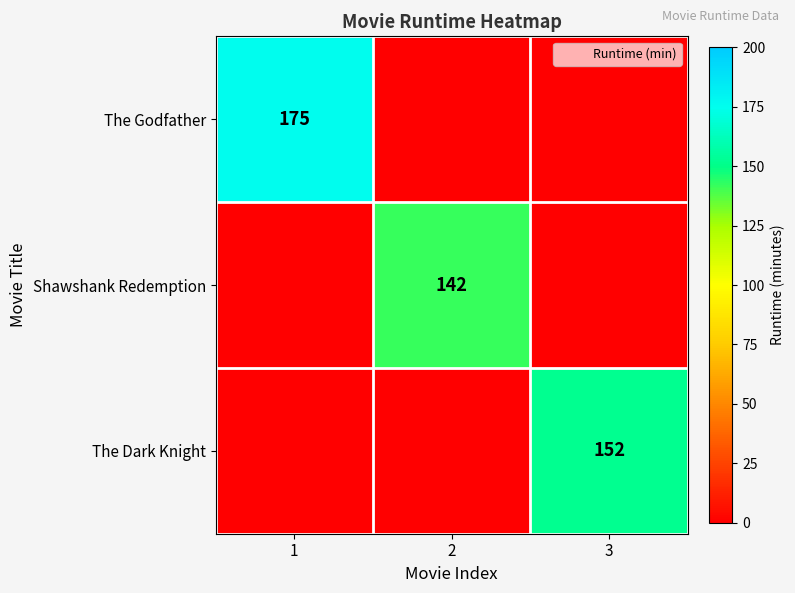

The value of Shawshank Redemption at 1 is 0. True or false?

True